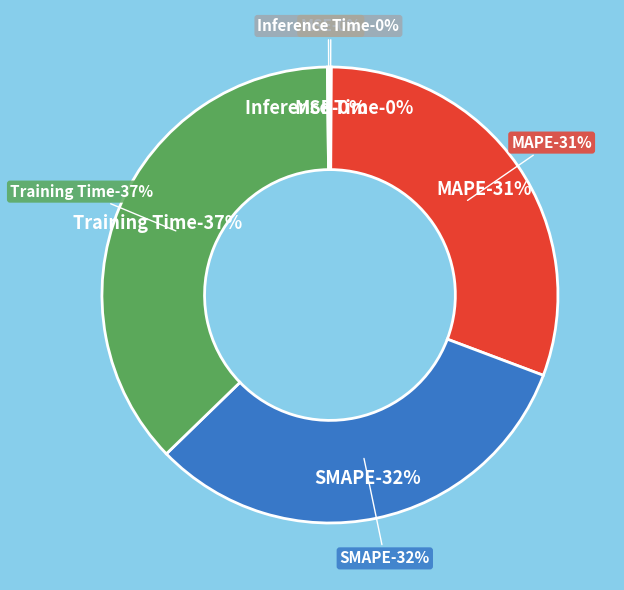

To the nearest percent, what is the difference between the largest and smallest slice percentages?

37%